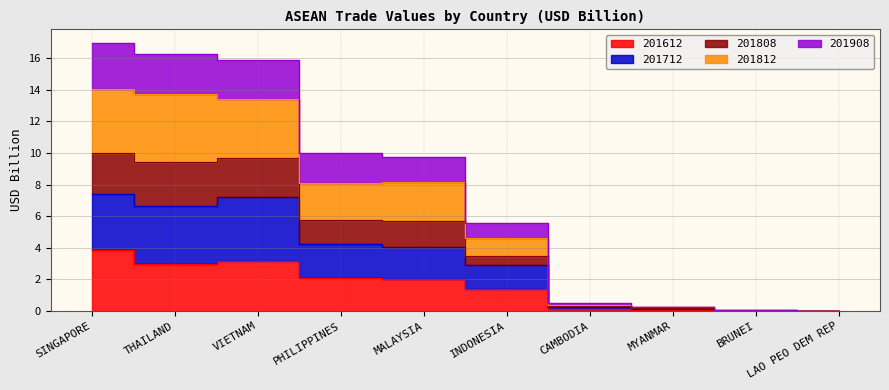

What is the maximum value shown in the chart?

17.0